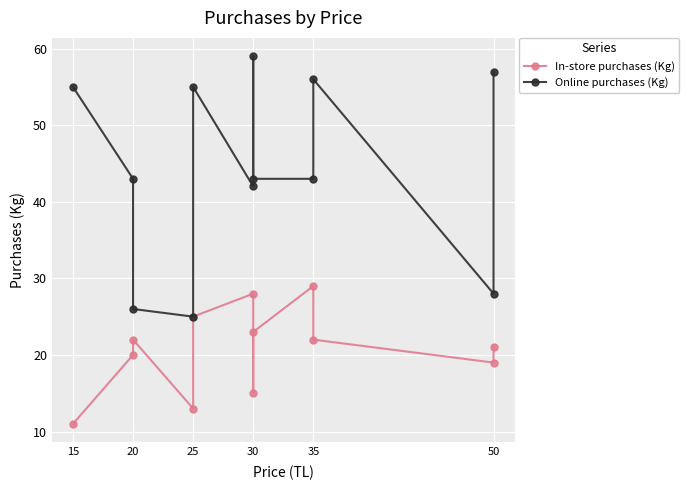

What is the label of the 11th point from the right?

20